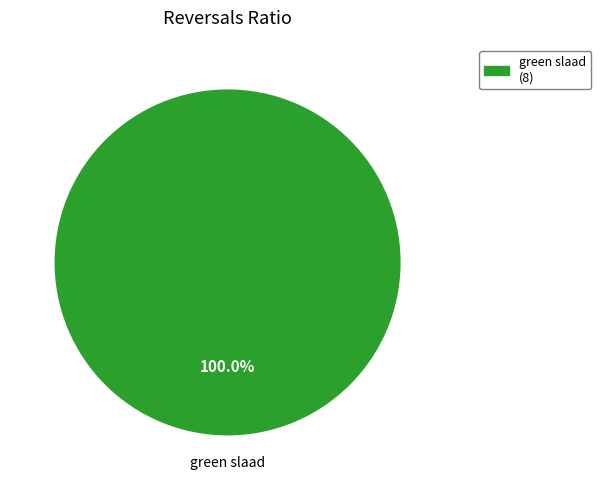

Is there any slice that represents more than half of the pie?

Yes